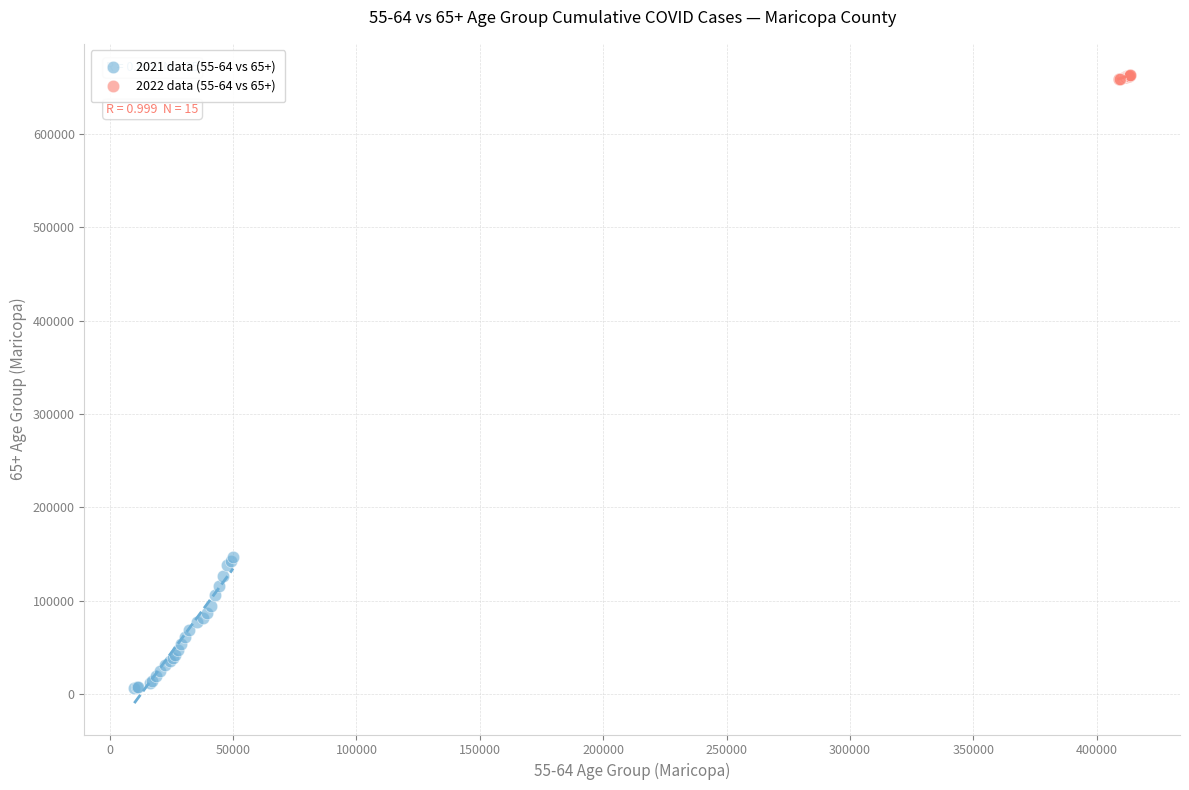

Which series contains the lowest Y value?

2021 data (55-64 vs 65+)